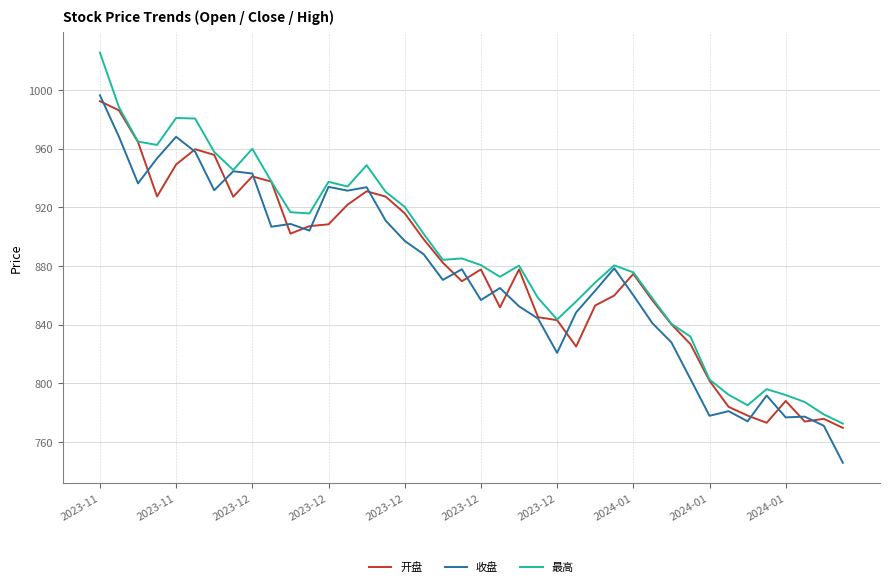

What is the lowest value of the 收盘 series?

745.9